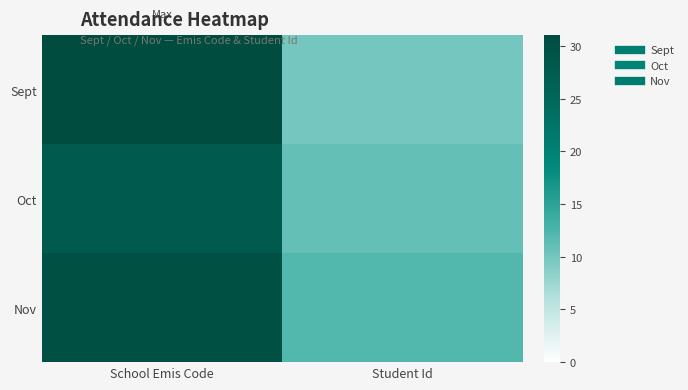

Between School Emis Code and Student Id, which is larger?

School Emis Code